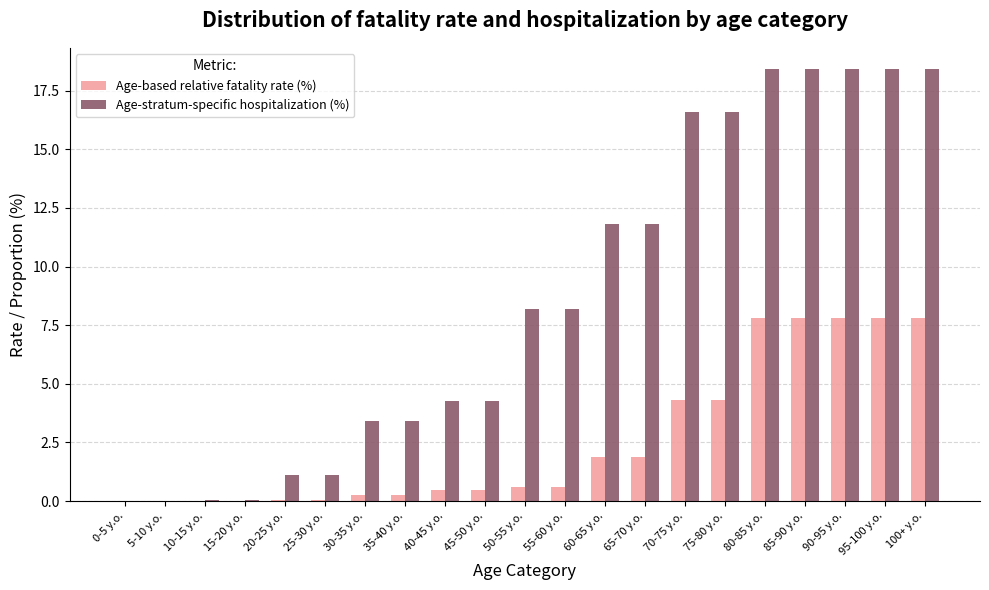

What is the maximum value shown in the chart?

18.4